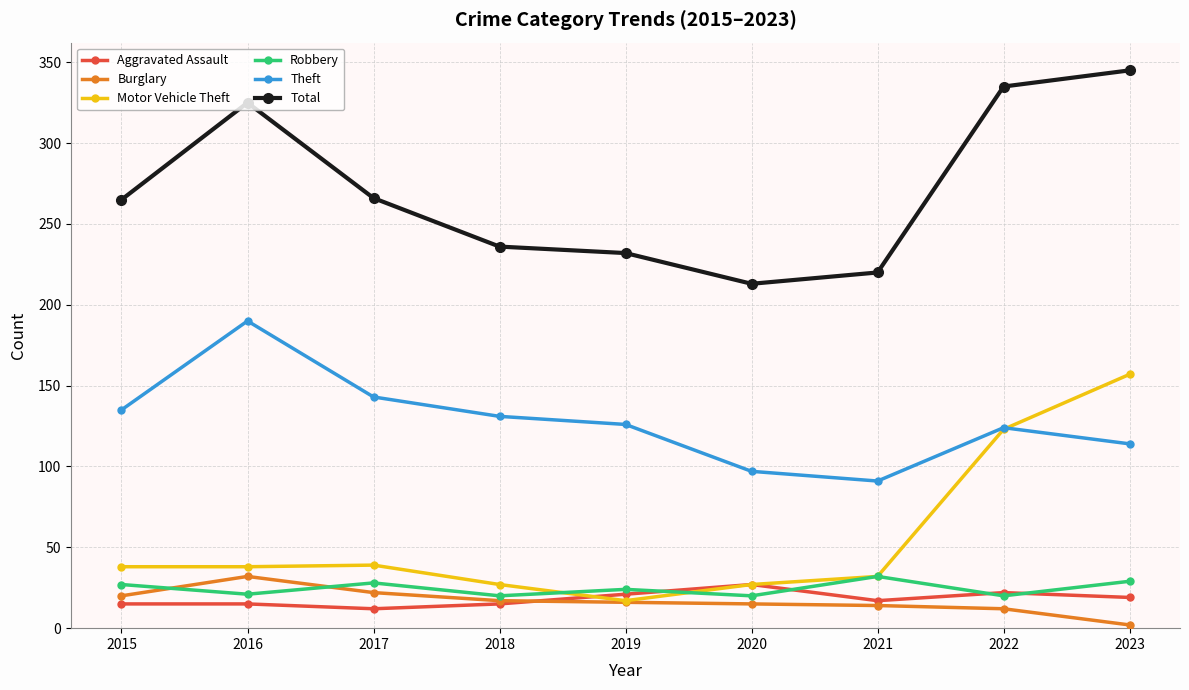

How many data points does each series have?

9